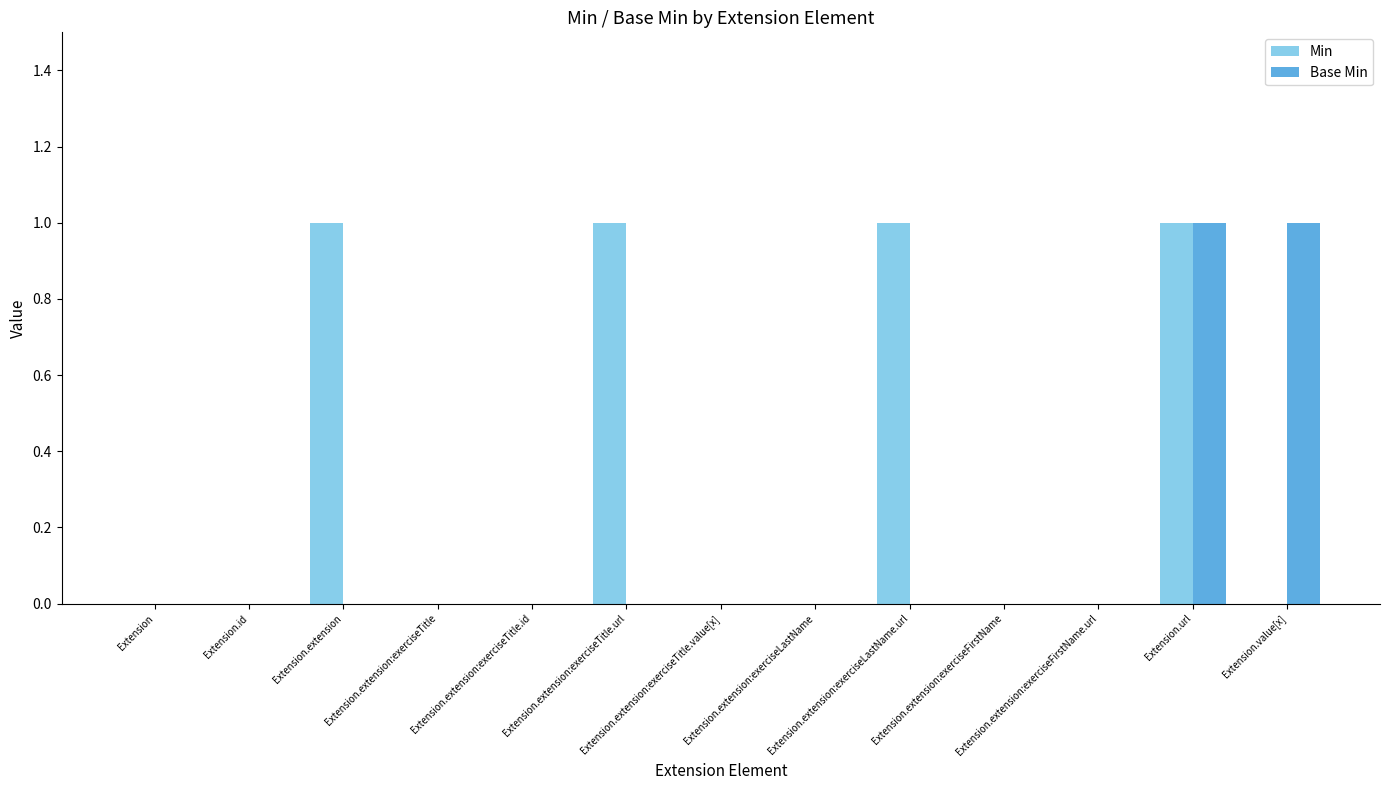

Which series has the largest total across all categories?

Min